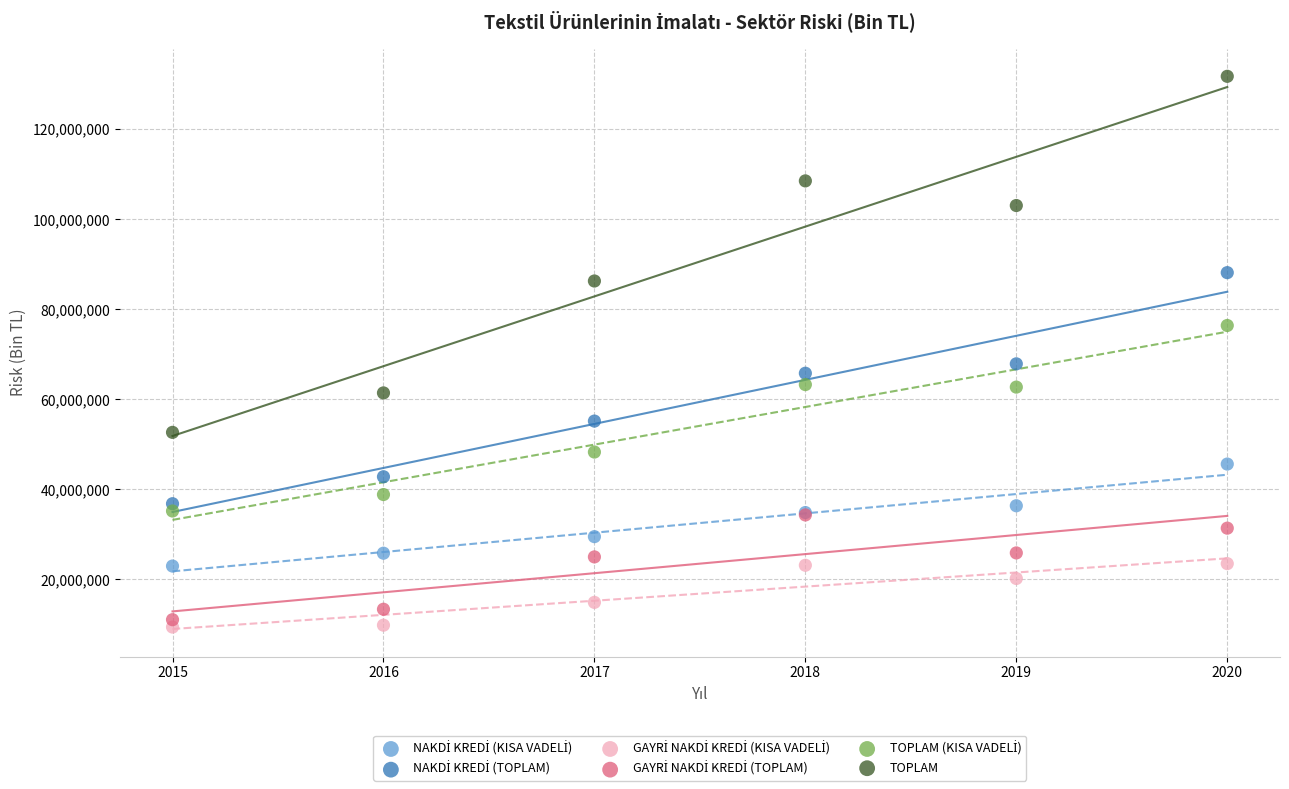

Across all series, what Y value is closest to 70590441?

67889216.8